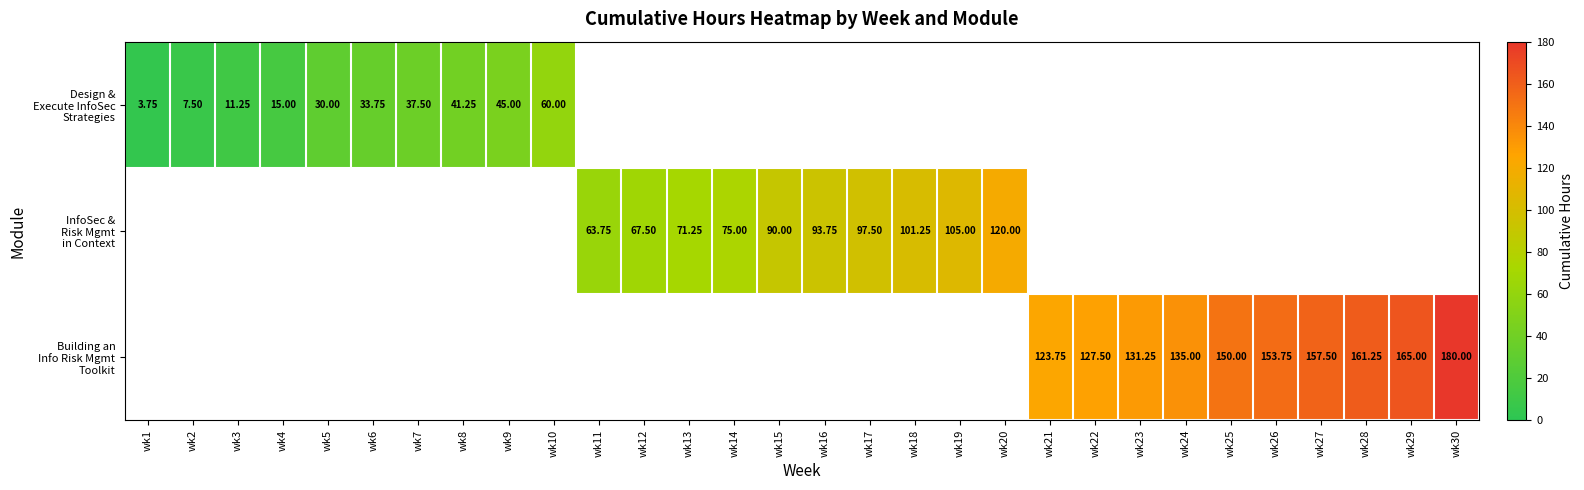

At how many categories does at least one series exceed 15?

26